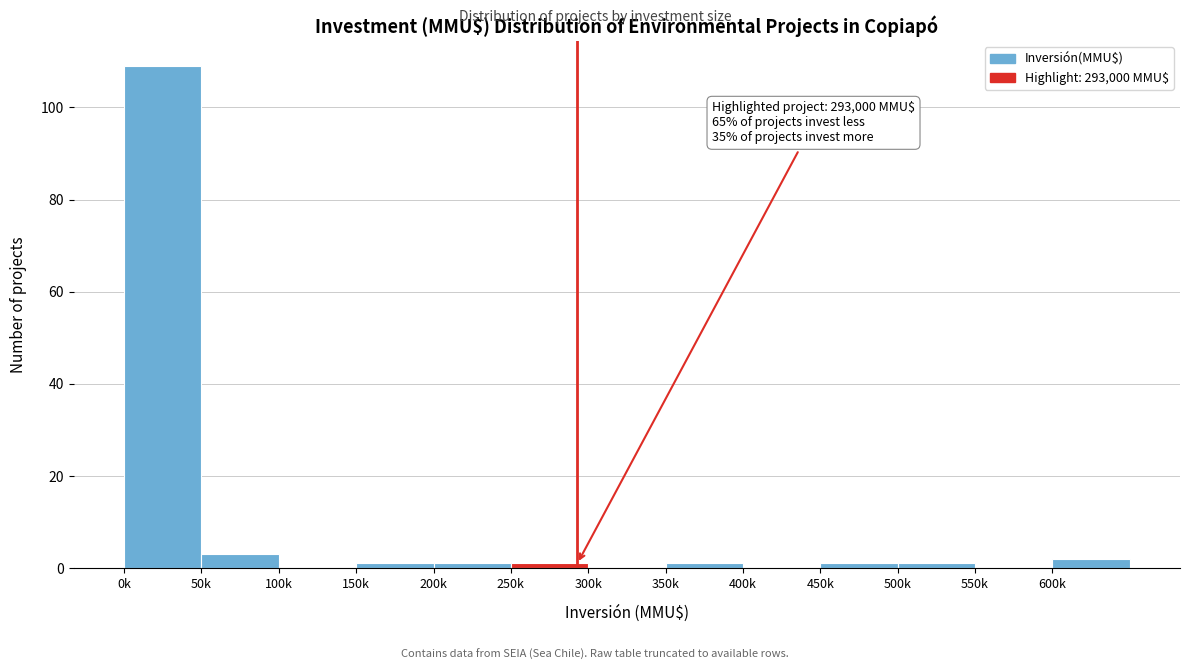

Reading left to right, extract all data points from this chart.

0k=109	50k=3	100k=0	150k=1	200k=1	250k=1	300k=0	350k=1	400k=0	450k=1	500k=1	550k=0	600k=2